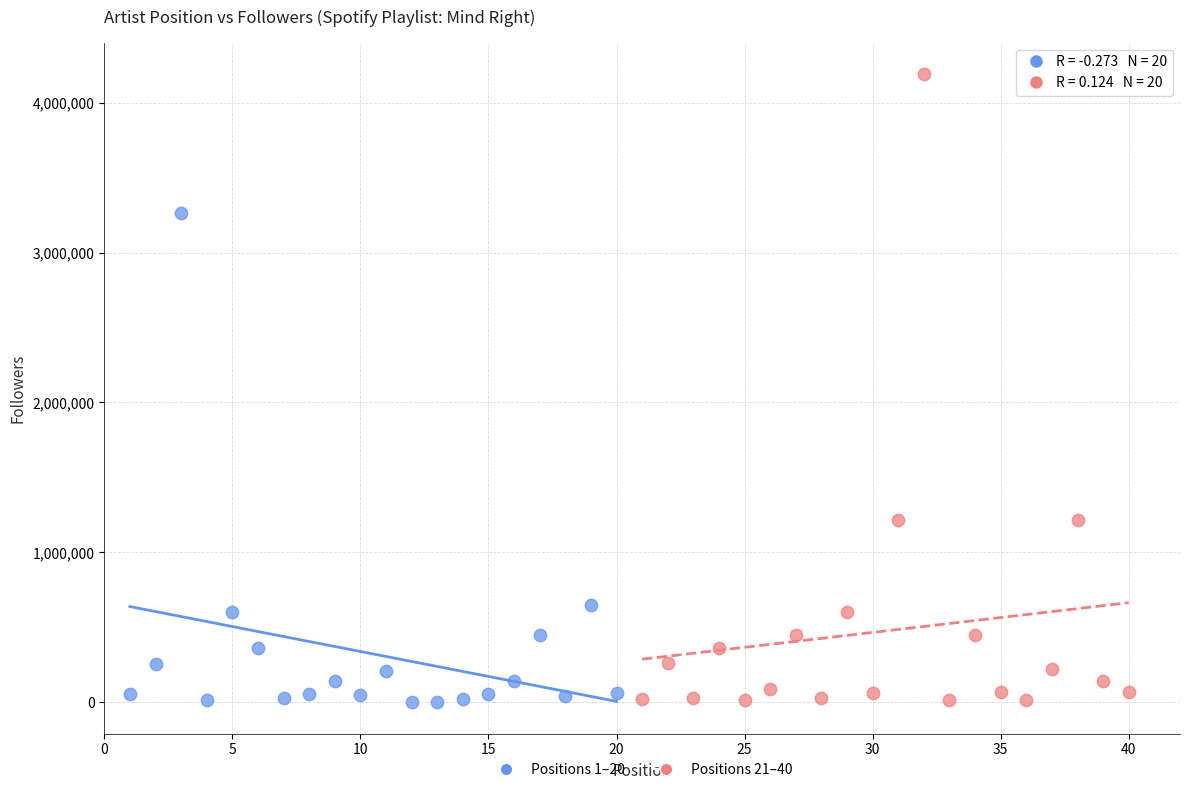

Which series has the widest spread of Y values?

Positions 21–40